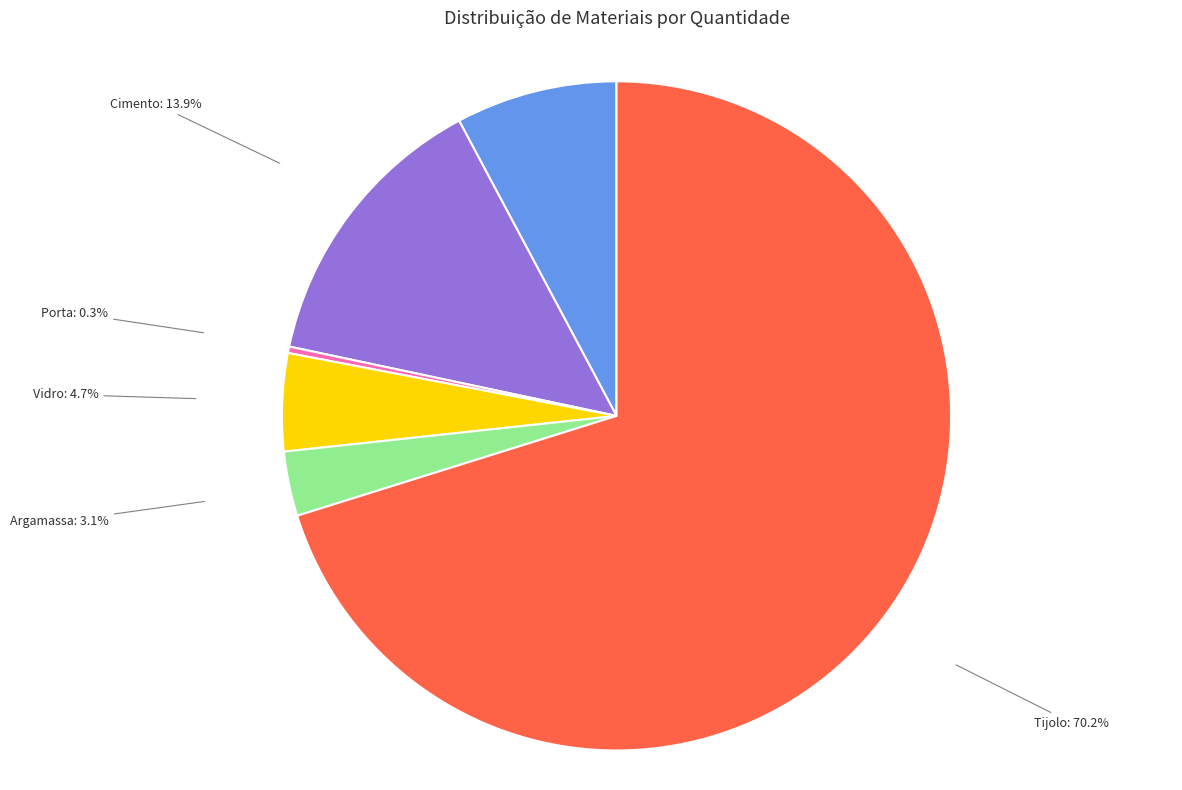

What percentage is the Cimento slice, to the nearest percent?

14%